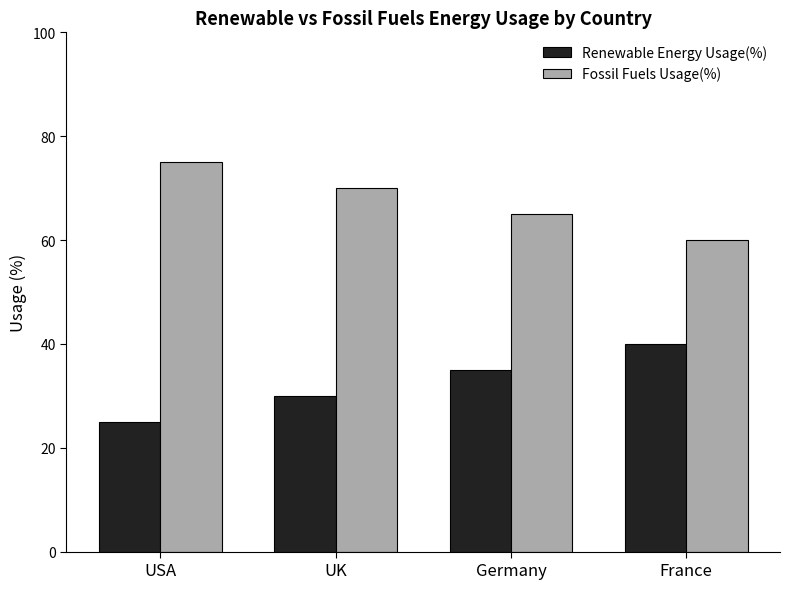

What is the total value across all series at UK?

100